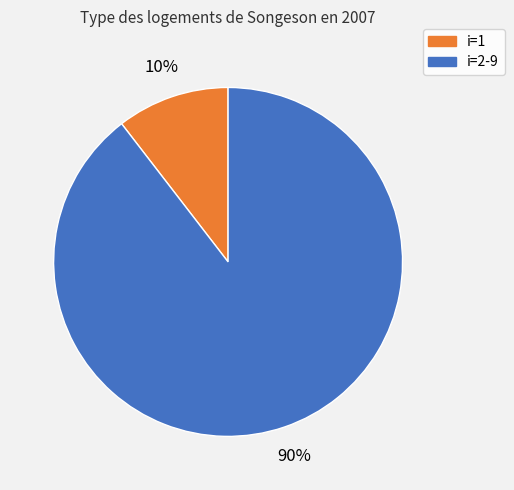

Is there a majority slice in this chart?

Yes